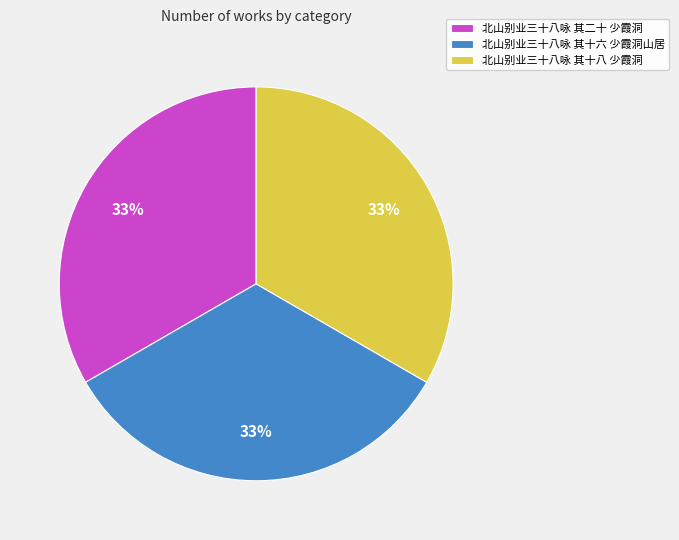

Count the number of slices in the pie.

3